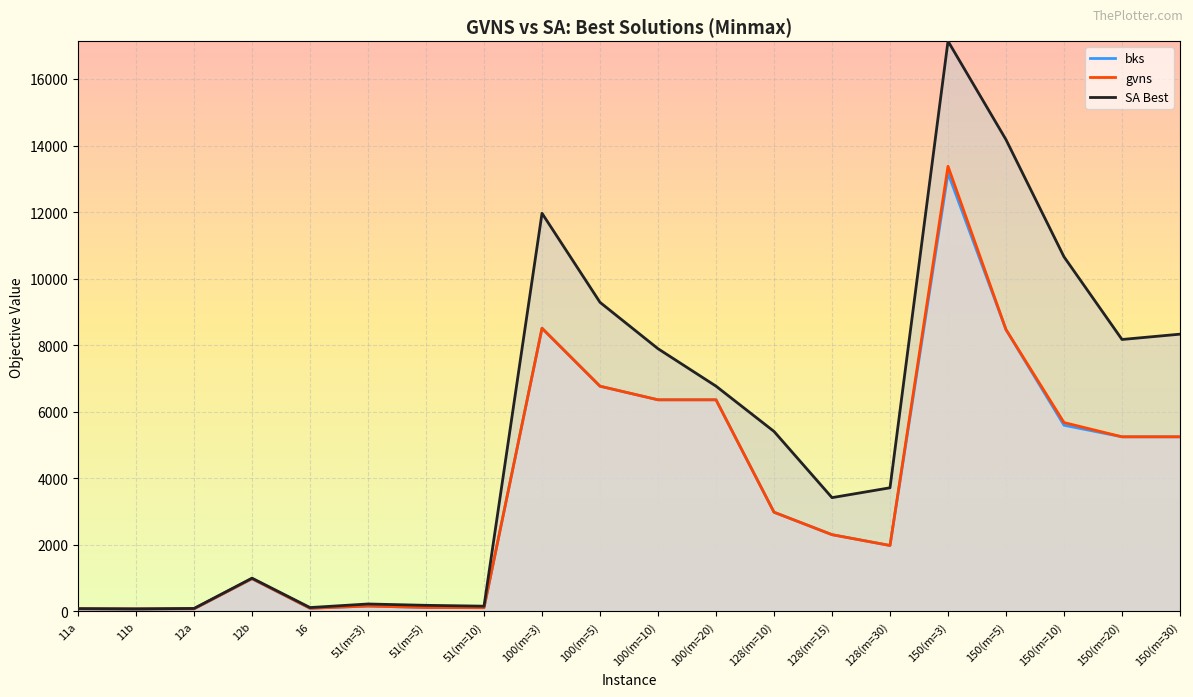

At which category does bks reach its first local peak?

12b